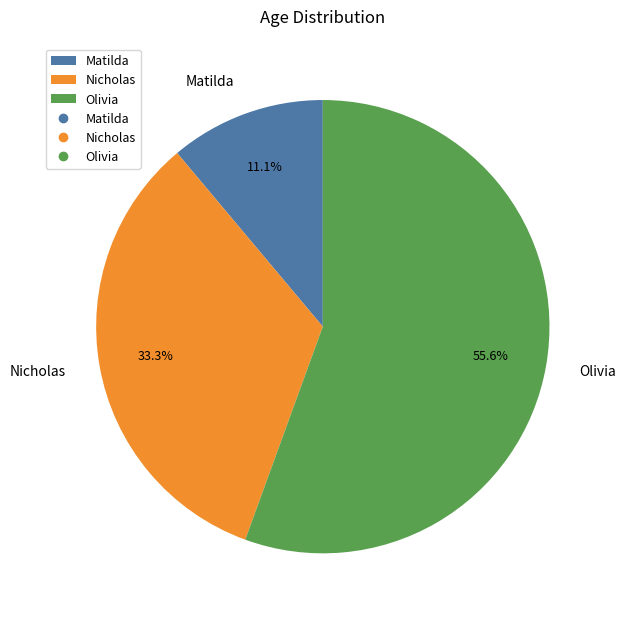

What percentage do Nicholas and Matilda together represent?

44.4%